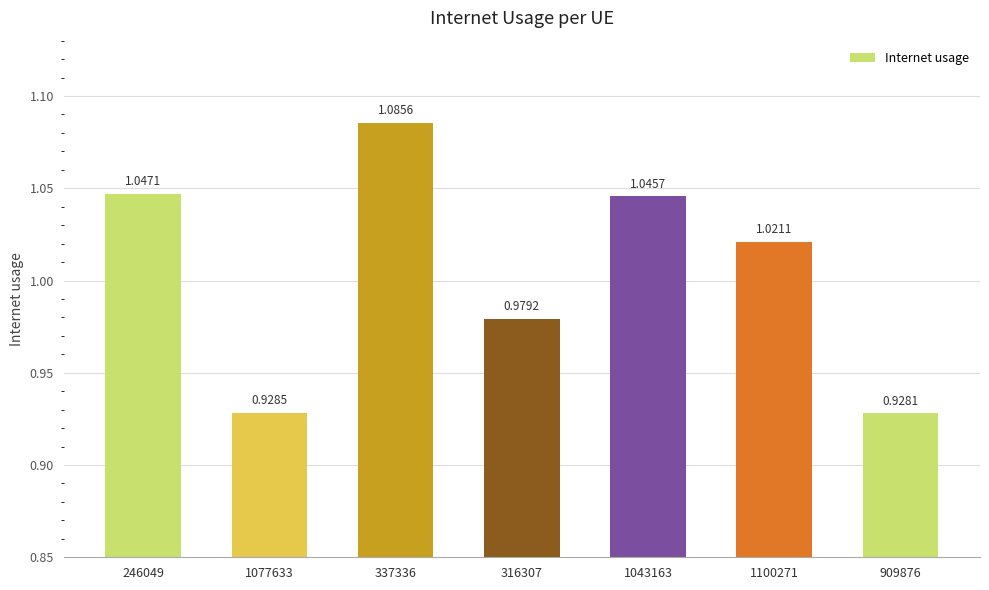

Are the bars grouped side by side (vs. stacked)?

No